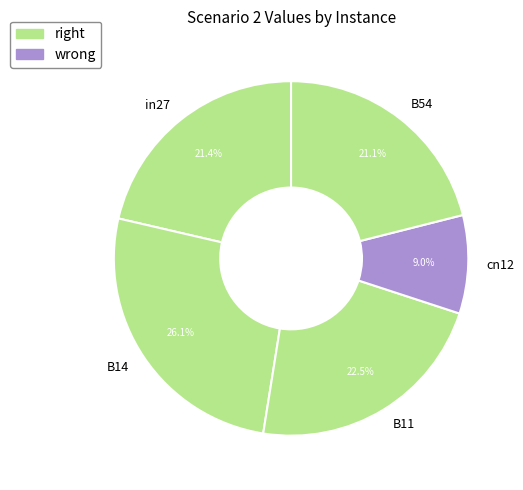

Which category has the smallest portion of the pie?

cn12